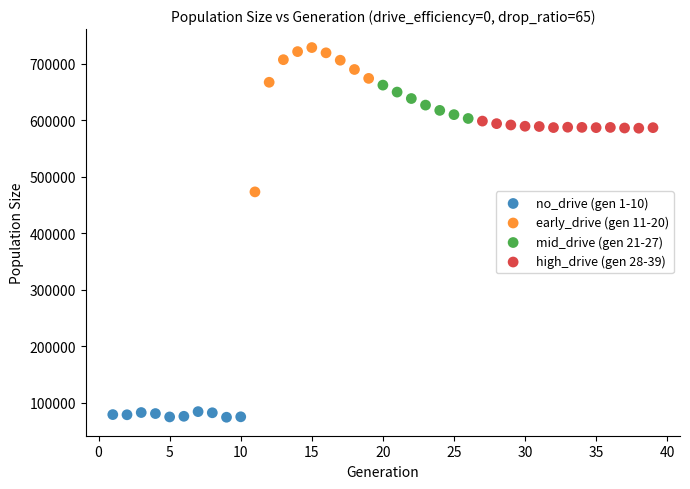

Which series reaches the maximum Y coordinate?

early_drive (gen 11-20)